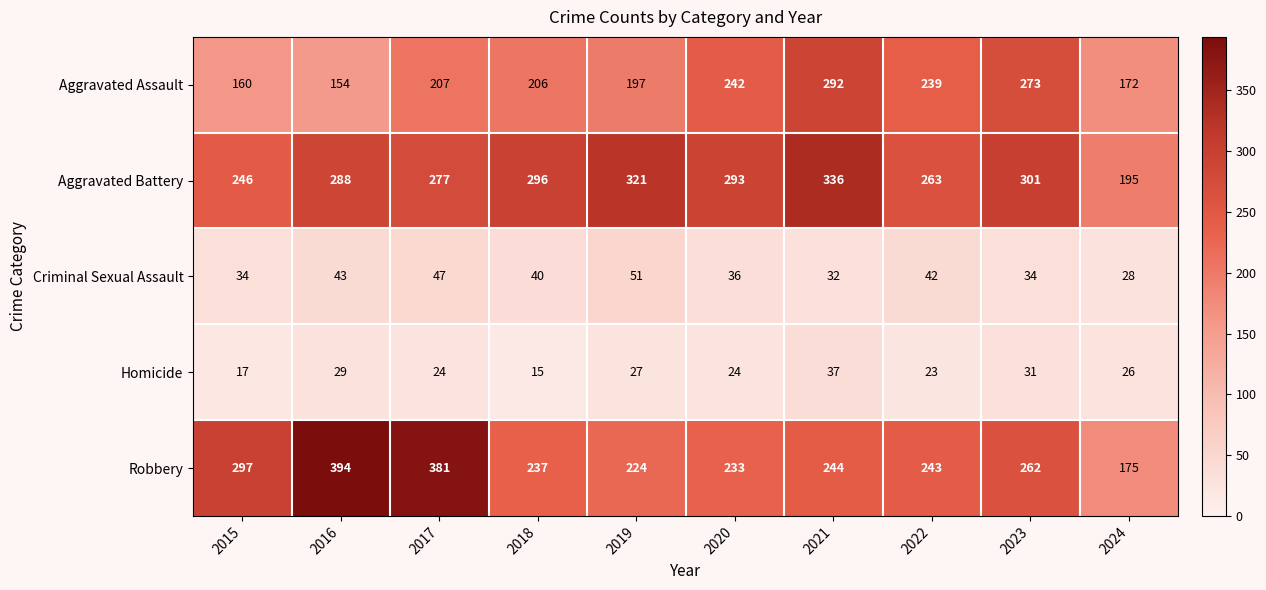

At which label is Aggravated Assault closest to 223?

2017